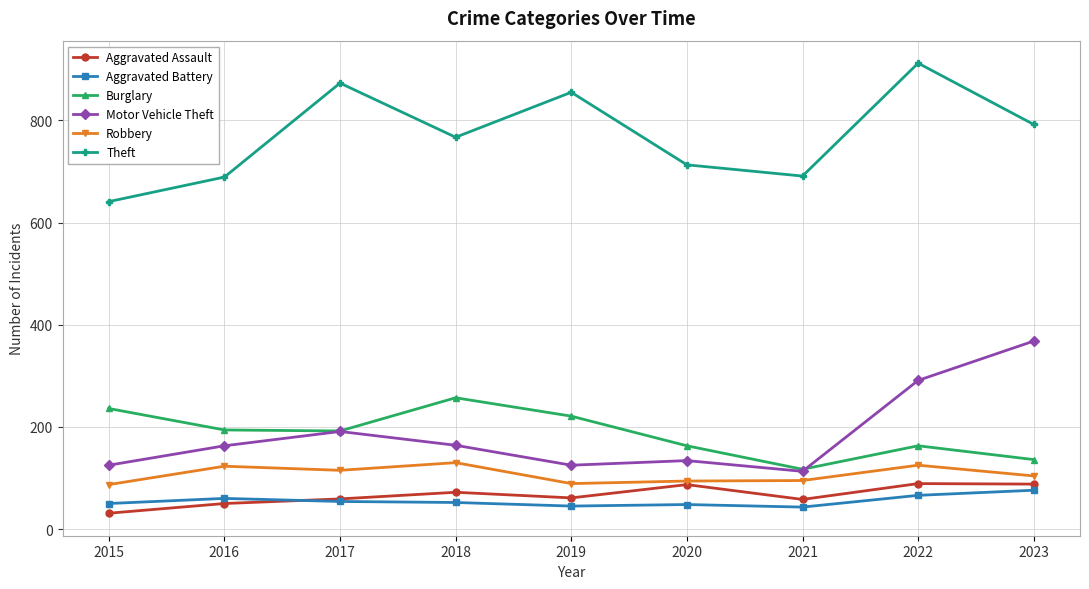

In Burglary, how many points are higher than both neighbors (excluding endpoints)?

2